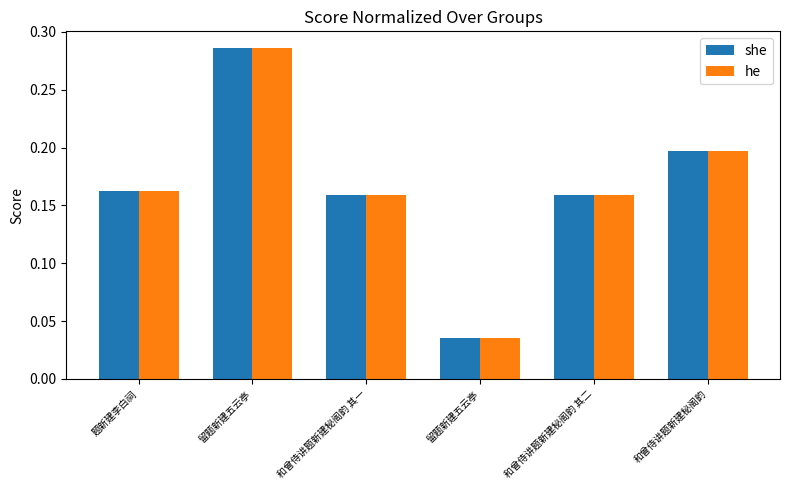

How many groups of bars are there?

6